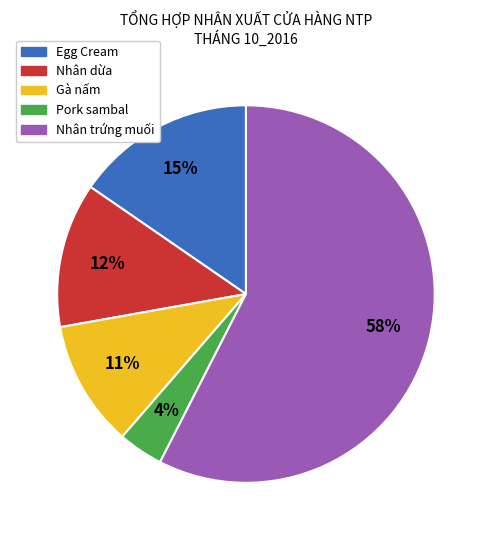

Is there a majority slice in this chart?

Yes